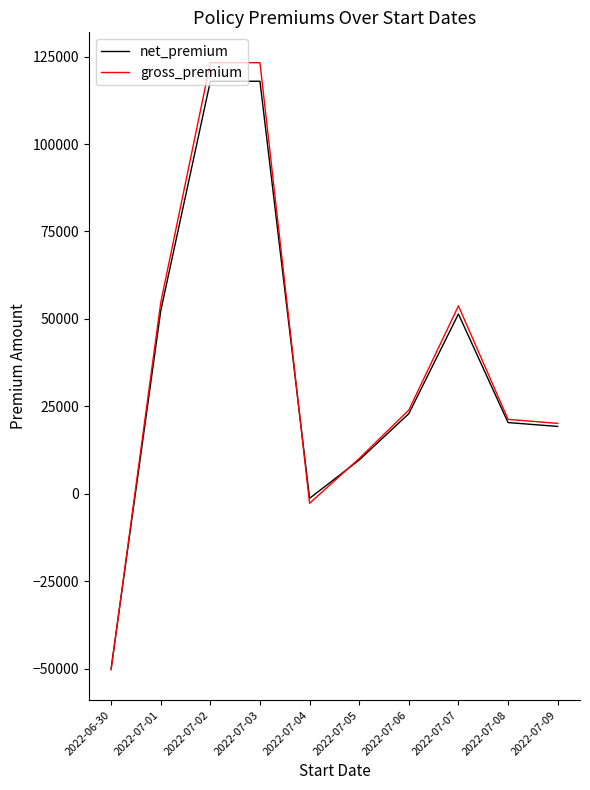

Is this an area chart (filled region under the line)?

No